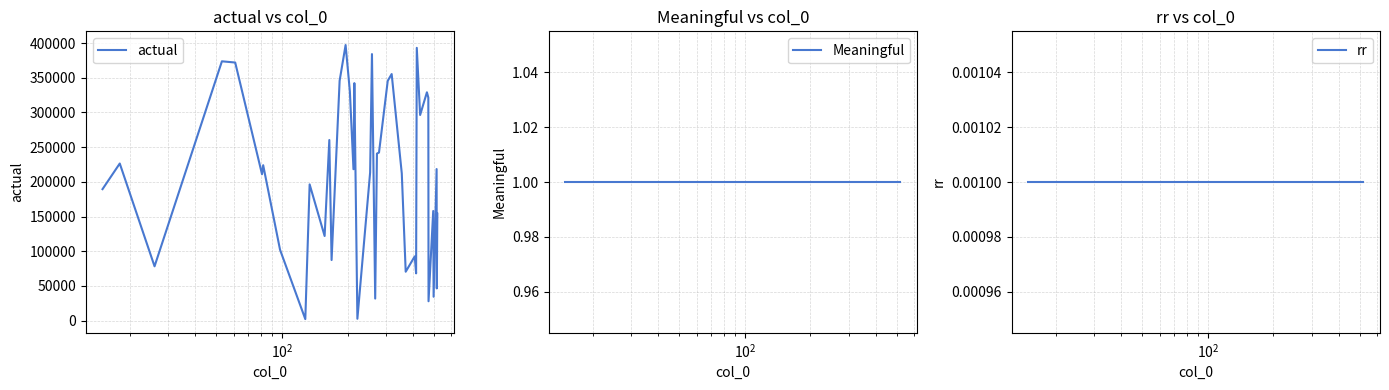

True or false: rr has more than 1 points higher than both neighbors.

False